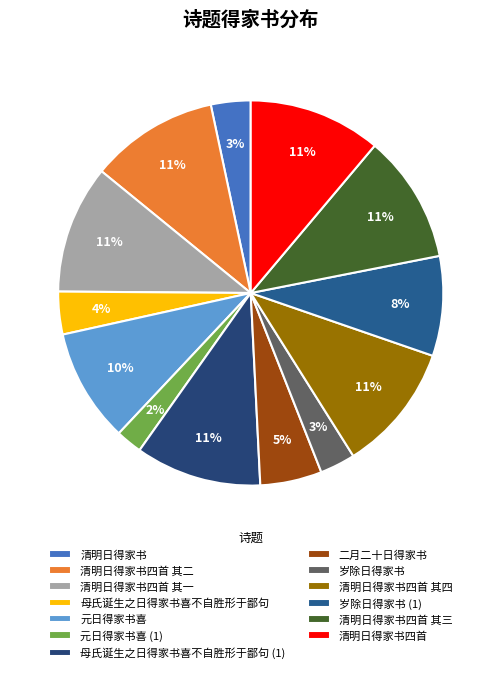

To the nearest percent, what portion does 岁除日得家书 represent?

3%